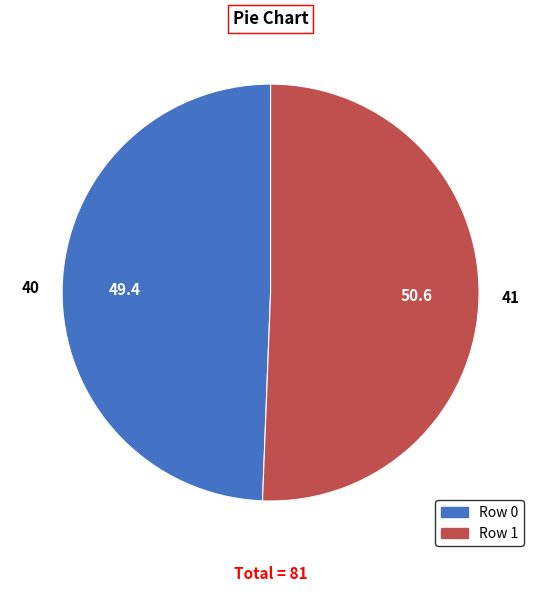

Is there any slice that represents more than half of the pie?

Yes